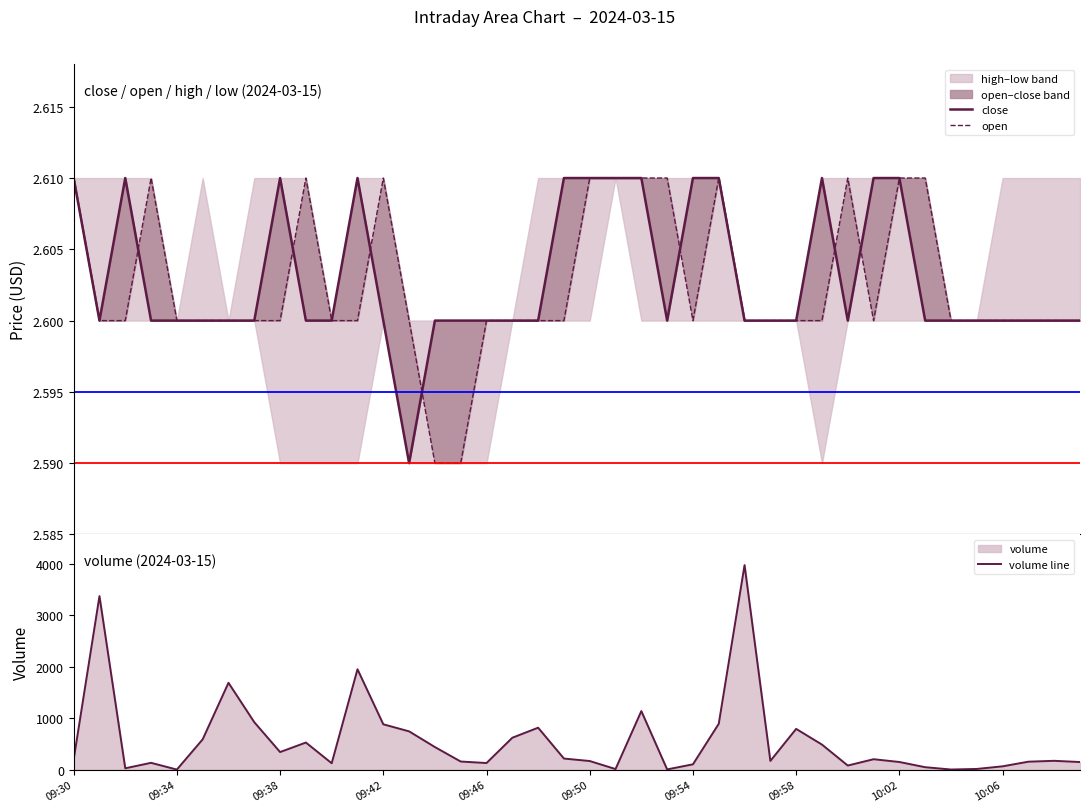

What is the highest value of the volume line series?

3972